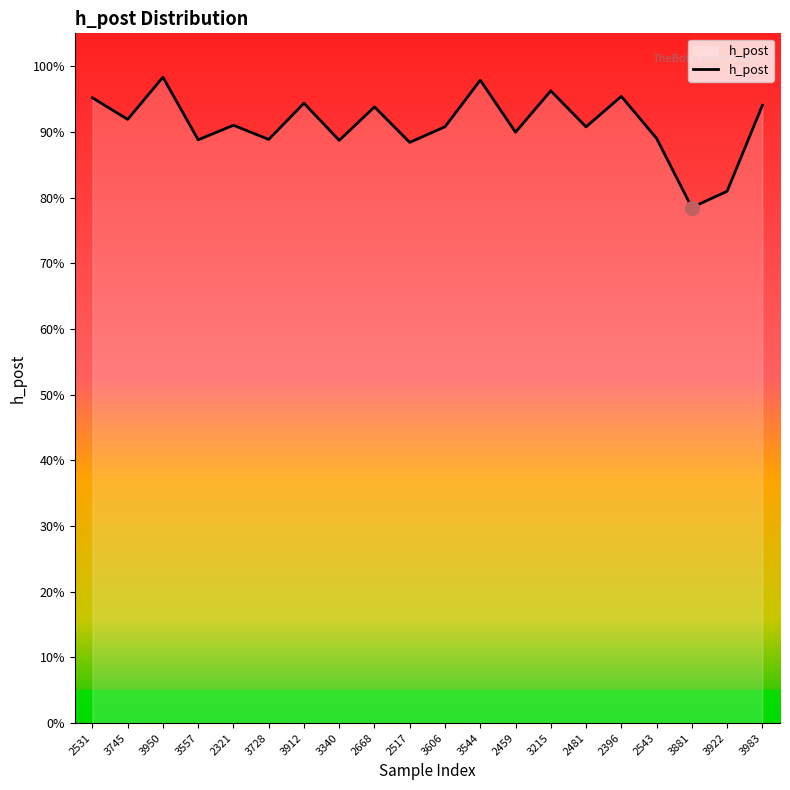

What is the sum of the values at 3557 and 2459?

1.8